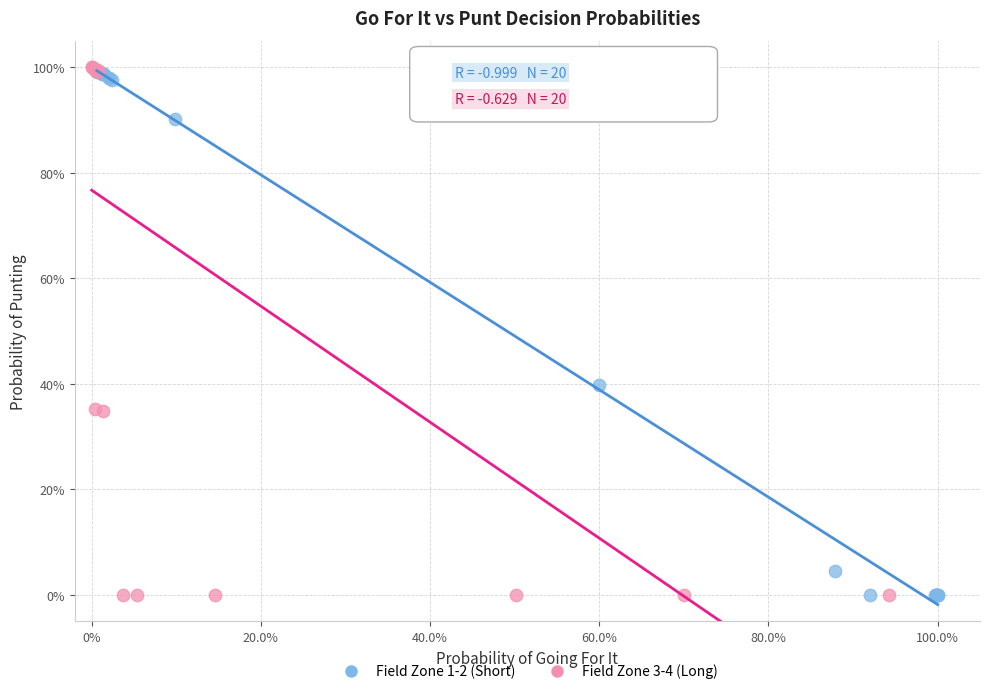

What are all the series names shown in the legend?

Field Zone 1-2 (Short), Field Zone 3-4 (Long)